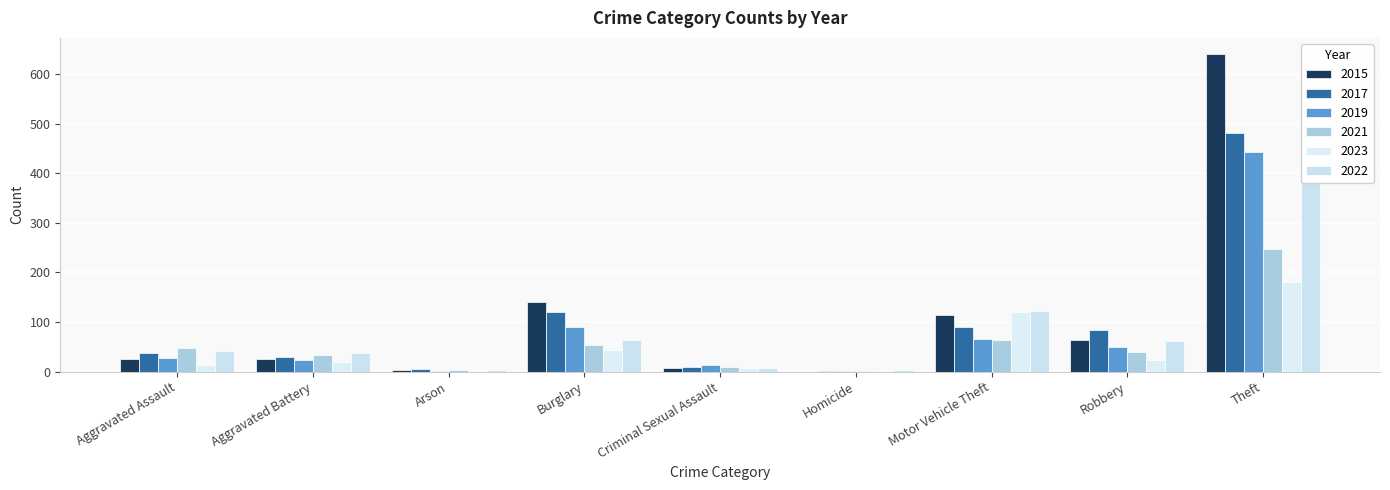

What value does the 2023 series have at Theft, to the nearest 10?

180